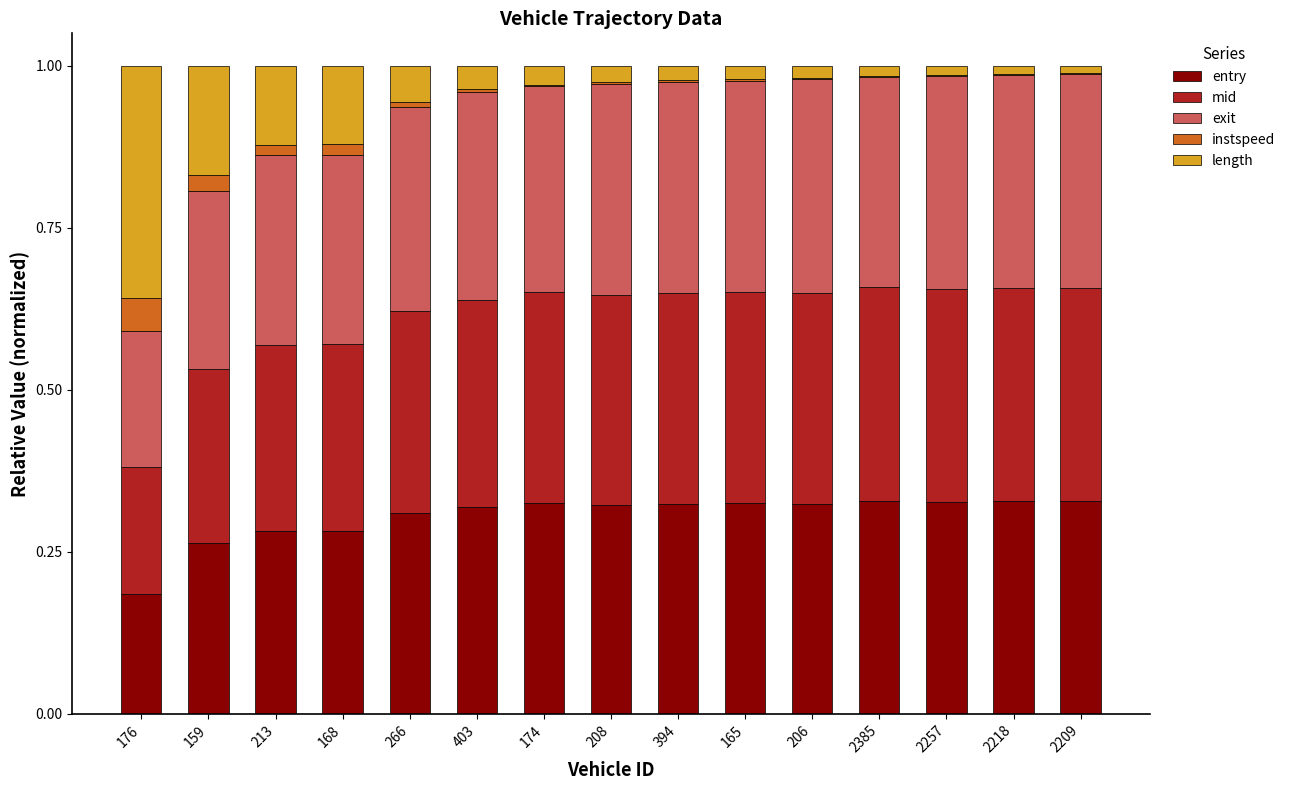

The value of entry at 403 is 0.5. True or false?

False